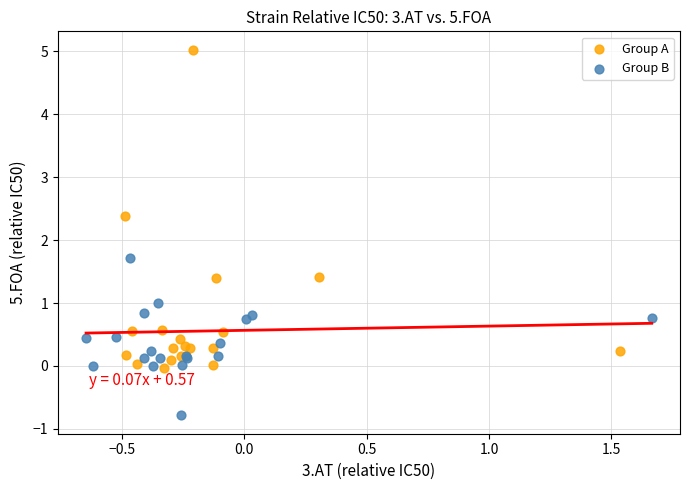

Which series contains the lowest Y value?

Group B